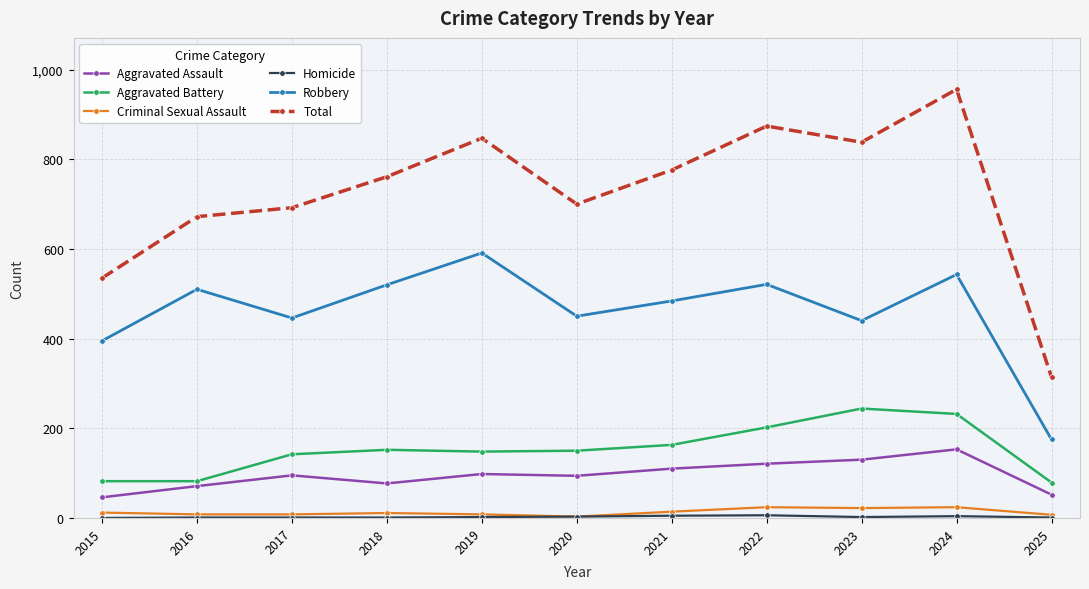

At which category does the chart reach its peak across all series?

2024